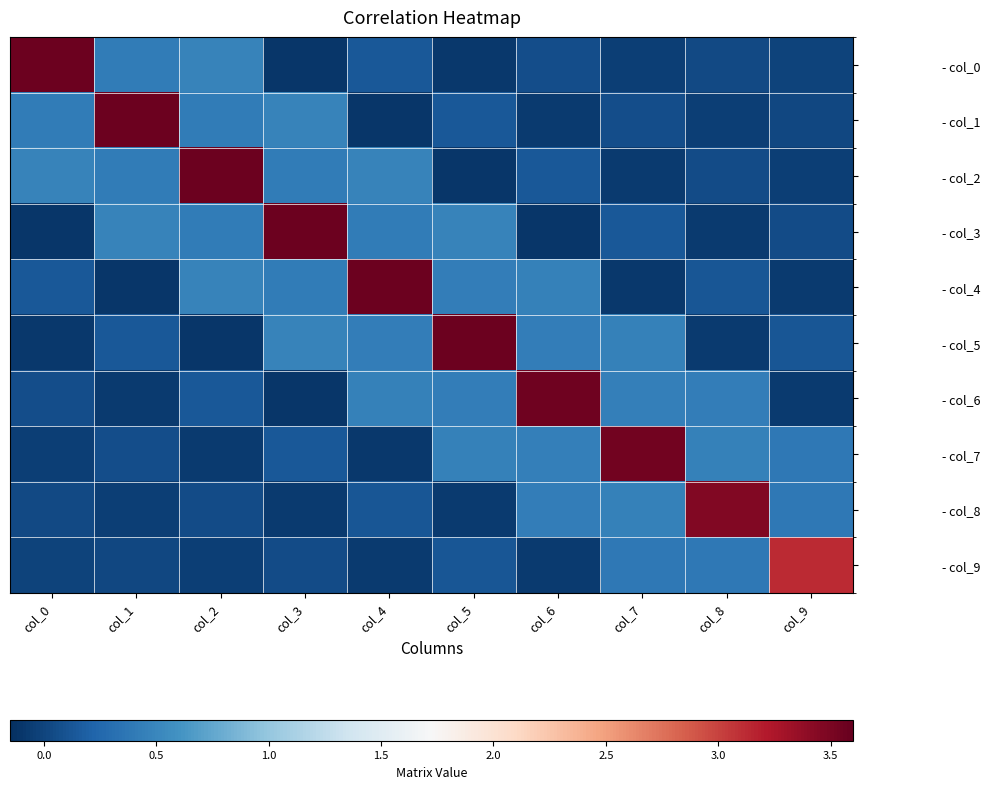

Reading left to right, what are all the values shown in this chart?

- col_0: col_0=3.6	col_1=0.4	col_2=0.5	col_3=-0.1	col_4=0.1	col_5=-0.1	col_6=0.1	col_7=-0.0	col_8=0.0	col_9=-0.0
- col_1: col_0=0.4	col_1=3.6	col_2=0.4	col_3=0.5	col_4=-0.1	col_5=0.1	col_6=-0.1	col_7=0.1	col_8=-0.0	col_9=0.0
- col_2: col_0=0.5	col_1=0.4	col_2=3.6	col_3=0.4	col_4=0.5	col_5=-0.1	col_6=0.1	col_7=-0.1	col_8=0.1	col_9=-0.0
- col_3: col_0=-0.1	col_1=0.5	col_2=0.4	col_3=3.6	col_4=0.4	col_5=0.5	col_6=-0.1	col_7=0.1	col_8=-0.1	col_9=0.0
- col_4: col_0=0.1	col_1=-0.1	col_2=0.5	col_3=0.4	col_4=3.6	col_5=0.4	col_6=0.5	col_7=-0.1	col_8=0.1	col_9=-0.1
- col_5: col_0=-0.1	col_1=0.1	col_2=-0.1	col_3=0.5	col_4=0.4	col_5=3.6	col_6=0.4	col_7=0.5	col_8=-0.1	col_9=0.1
- col_6: col_0=0.1	col_1=-0.1	col_2=0.1	col_3=-0.1	col_4=0.5	col_5=0.4	col_6=3.5	col_7=0.4	col_8=0.4	col_9=-0.1
- col_7: col_0=-0.0	col_1=0.1	col_2=-0.1	col_3=0.1	col_4=-0.1	col_5=0.5	col_6=0.4	col_7=3.5	col_8=0.5	col_9=0.4
- col_8: col_0=0.0	col_1=-0.0	col_2=0.1	col_3=-0.1	col_4=0.1	col_5=-0.1	col_6=0.4	col_7=0.5	col_8=3.5	col_9=0.4
- col_9: col_0=-0.0	col_1=0.0	col_2=-0.0	col_3=0.0	col_4=-0.1	col_5=0.1	col_6=-0.1	col_7=0.4	col_8=0.4	col_9=3.1